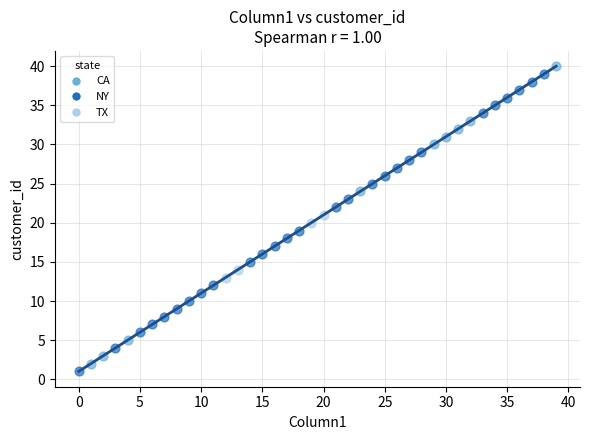

Which series reaches the maximum Y coordinate?

CA